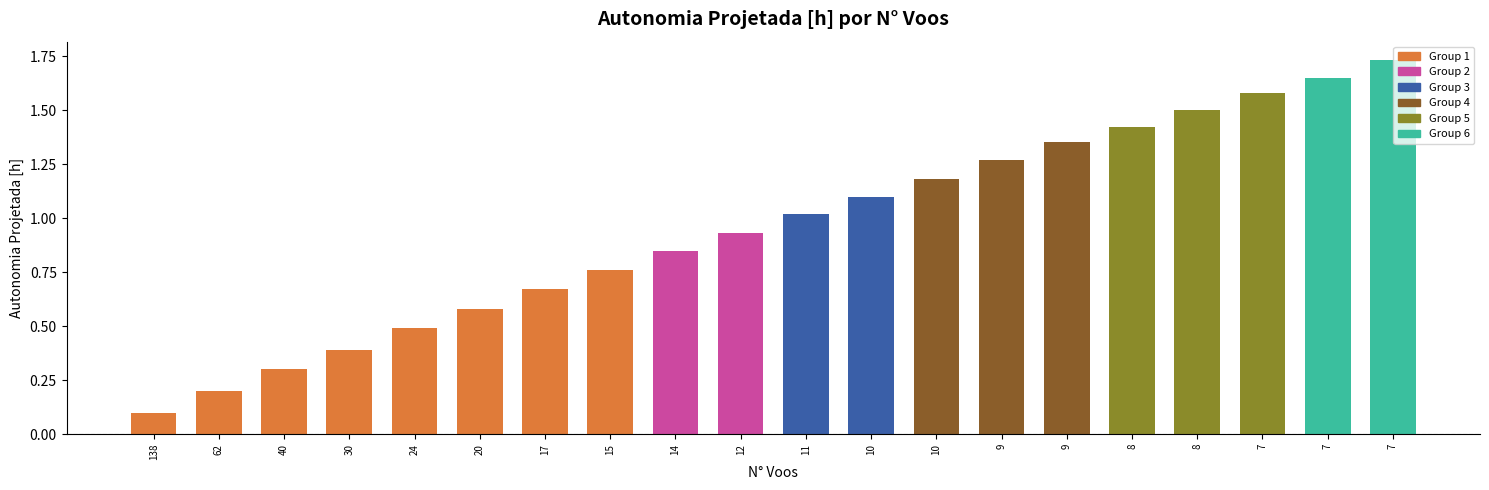

Count the number of values greater than 1.

10